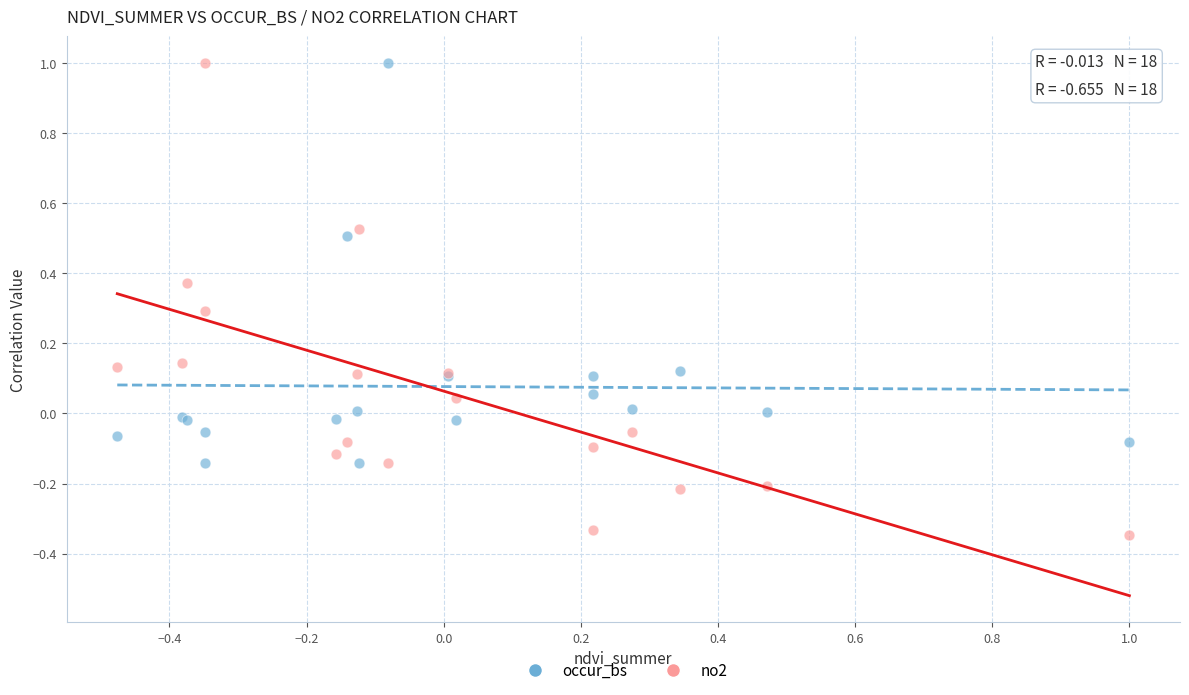

Which series contains the lowest Y value?

no2